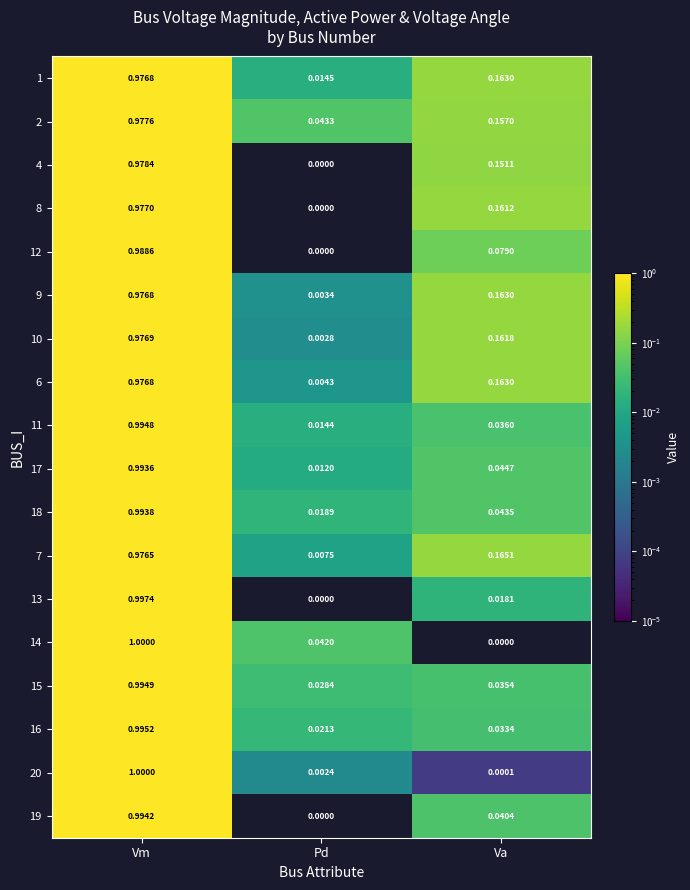

Which category has the highest value in the 10 series?

Vm